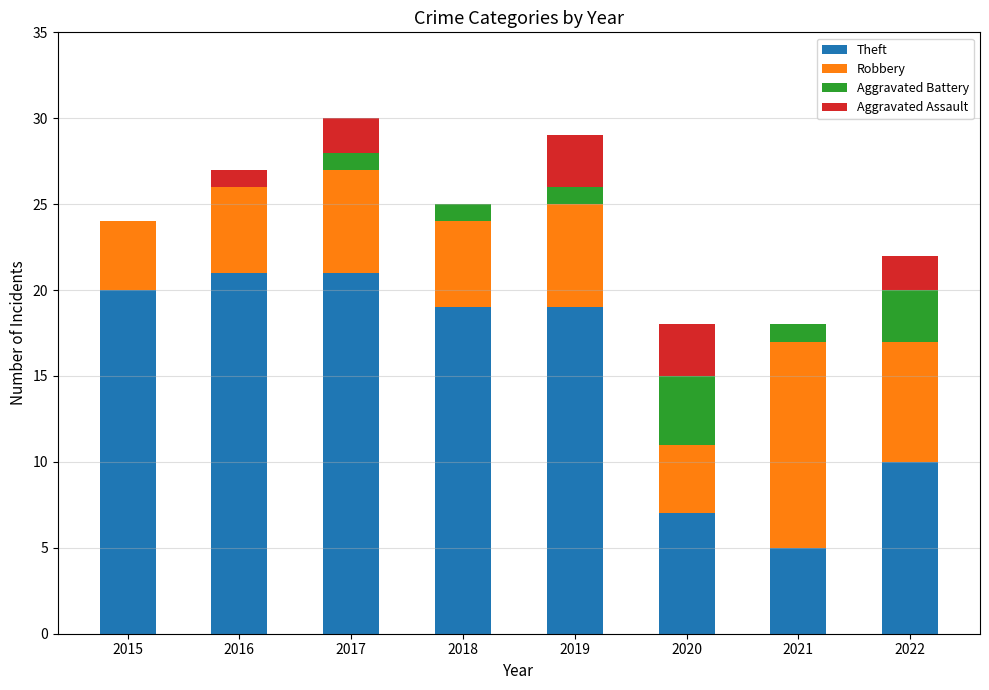

True or false: Theft has a value of 28 at 2016.

False